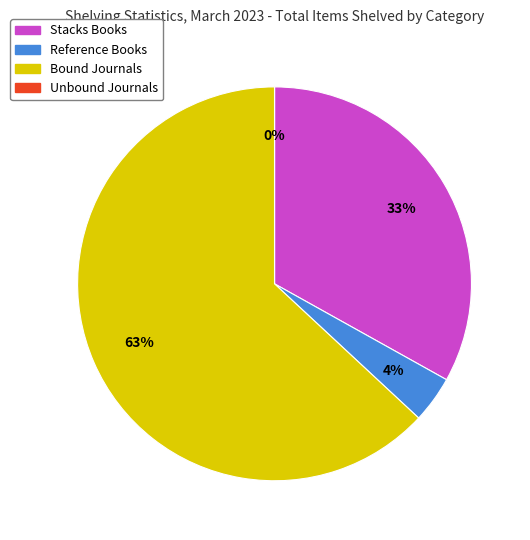

What is the largest slice in the pie chart?

Bound Journals